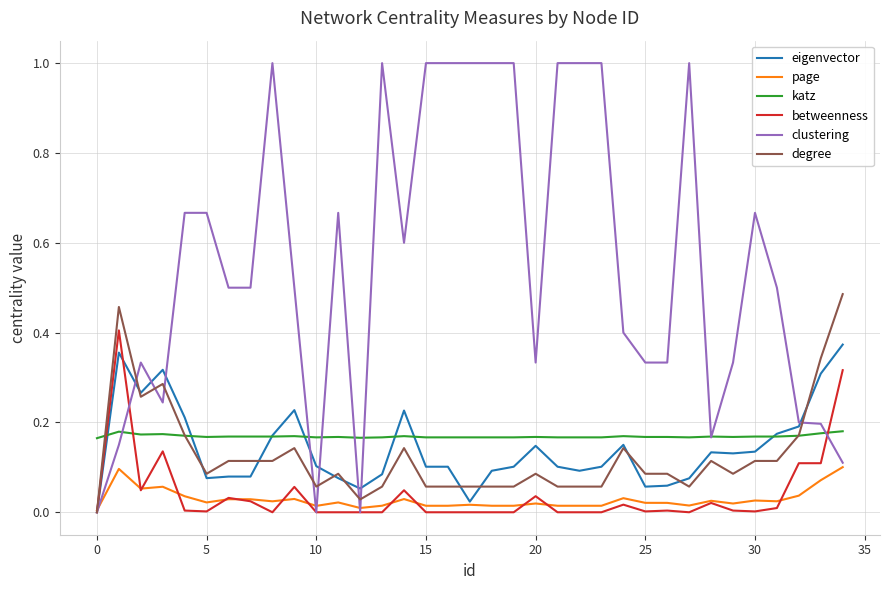

What is the sum of all degree values?

4.5